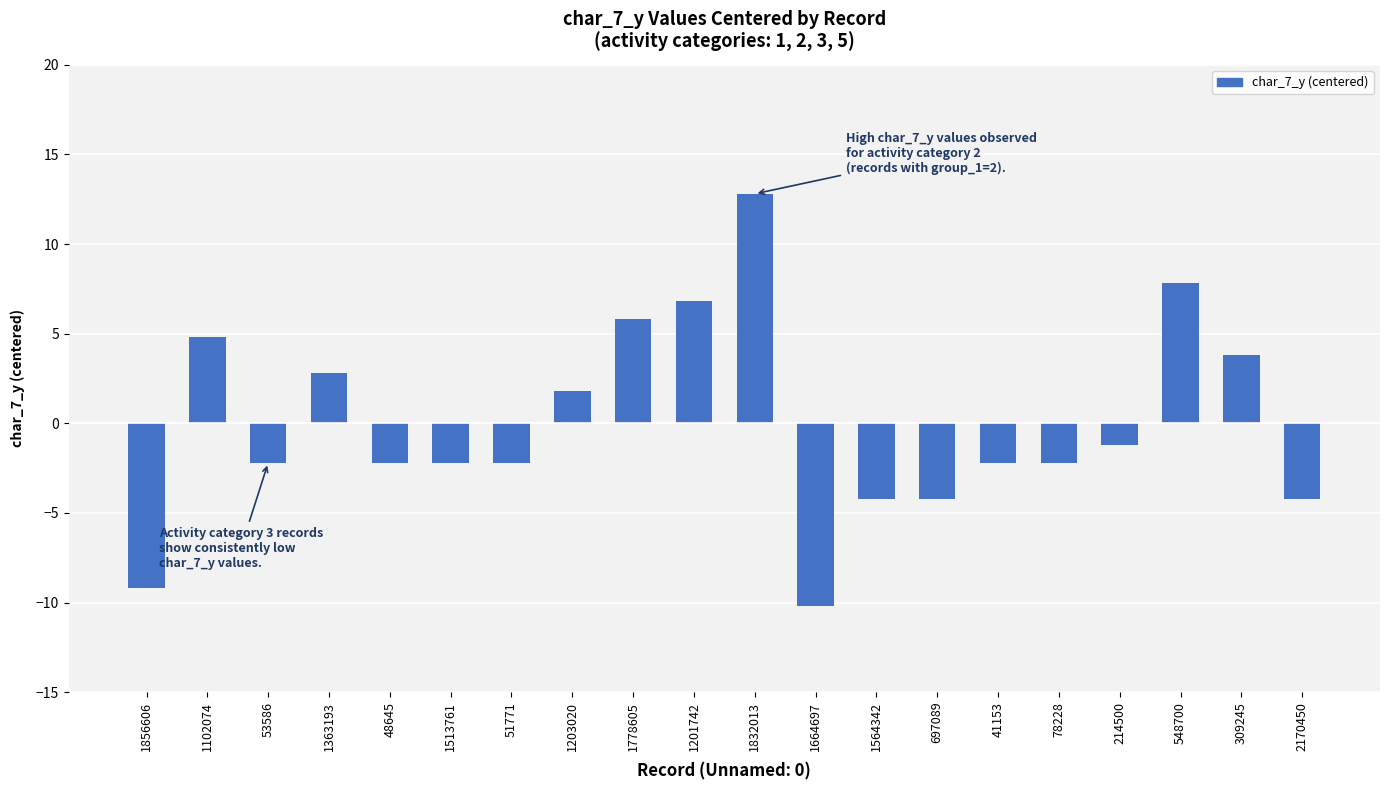

What is the maximum value shown in the chart?

12.8